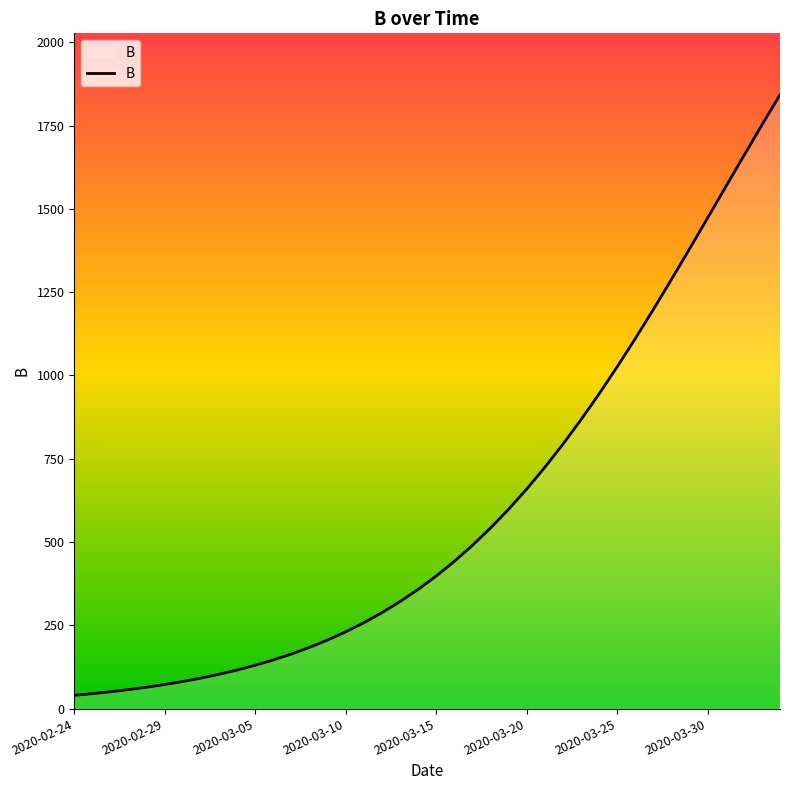

What is the greatest value displayed?

1842.9